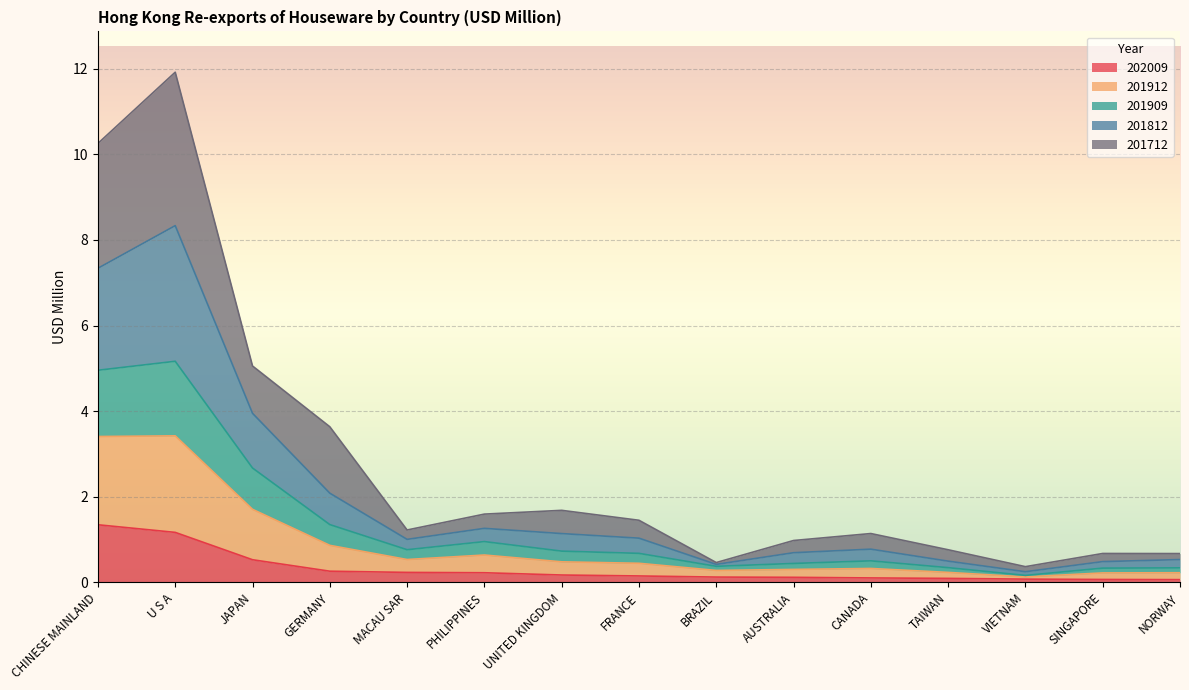

What is the total value across all series at U S A?

11.9